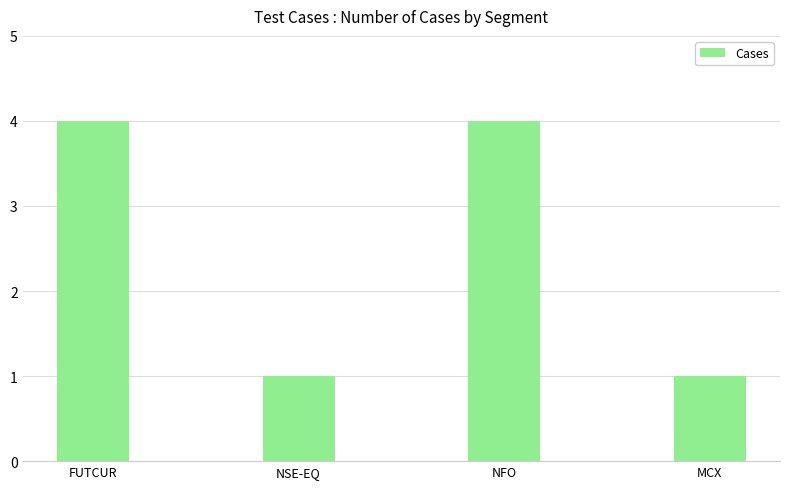

What is the greatest value displayed?

4